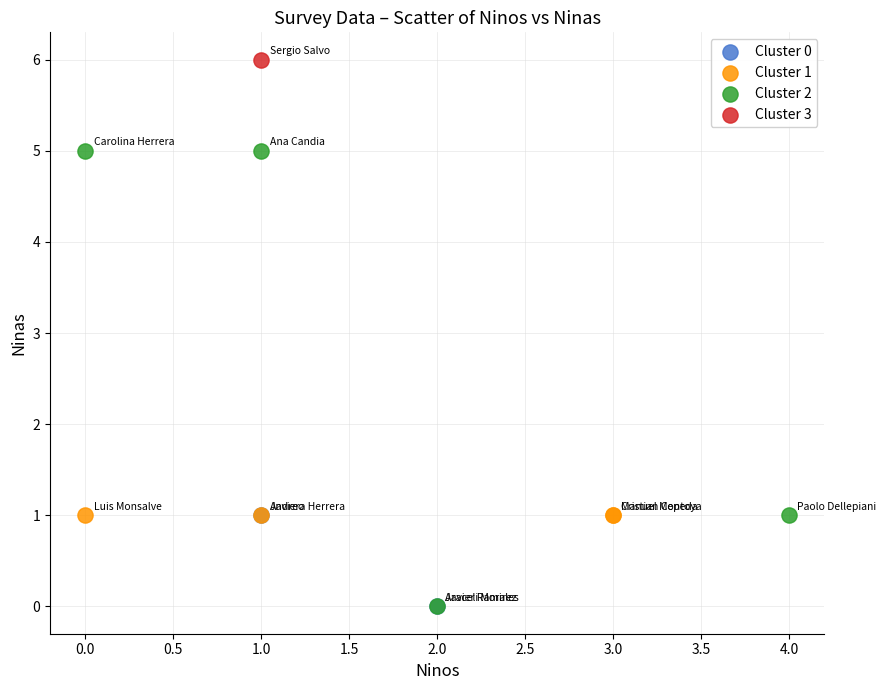

Which series contains the highest Y value?

Cluster 3